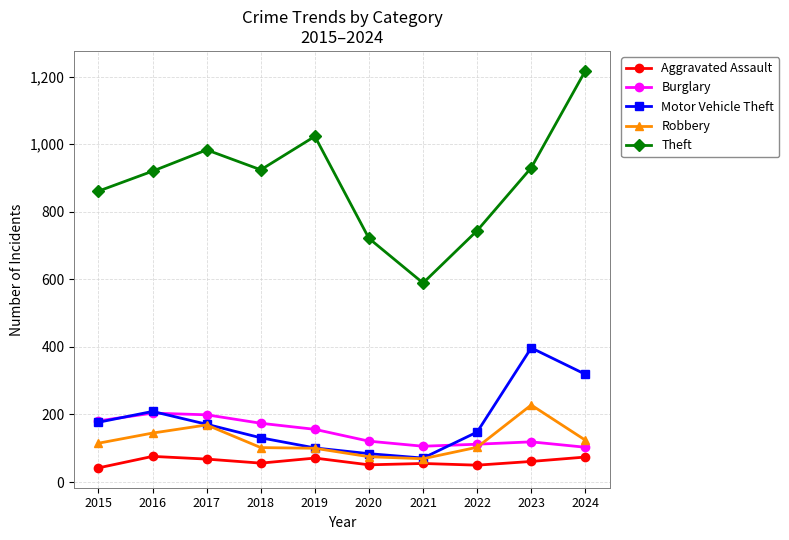

What is the sum of all Burglary values?

1475